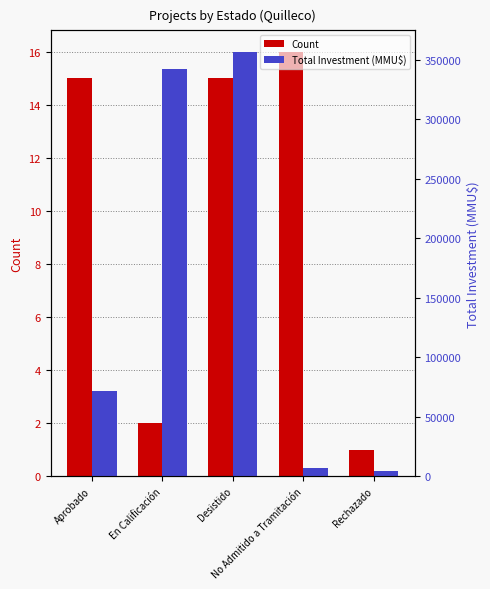

What is the average value of the Count series?

10